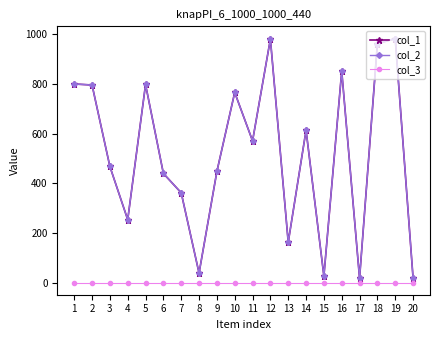

True or false: col_2 and col_3 cross at least once.

False